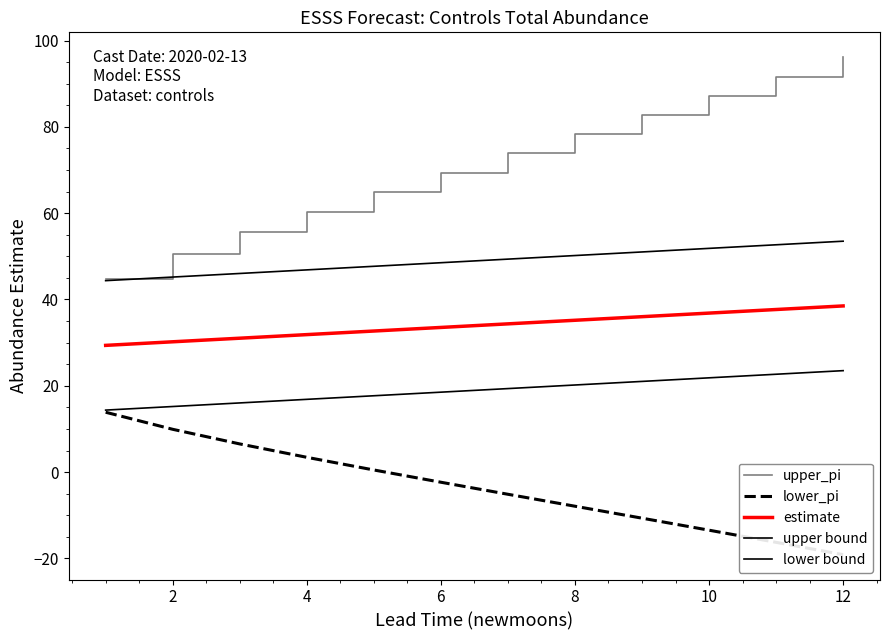

At how many categories does at least one series exceed 30?

12